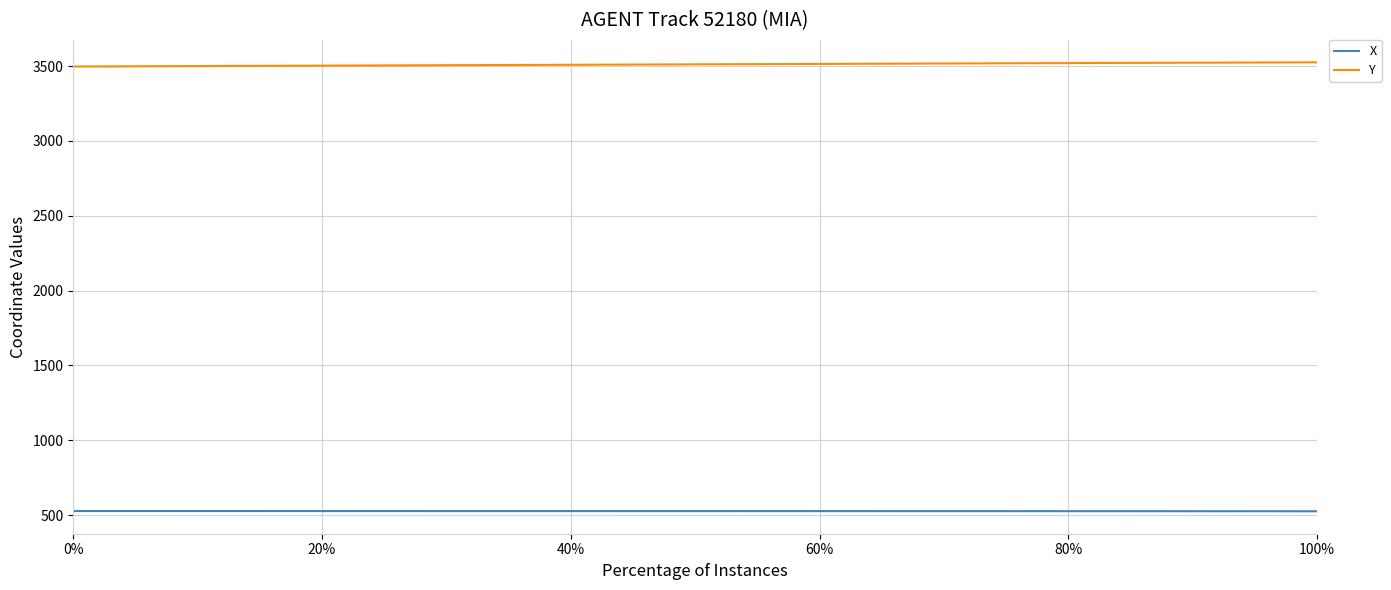

List the series in order of their overall mean, highest first.

Y, X